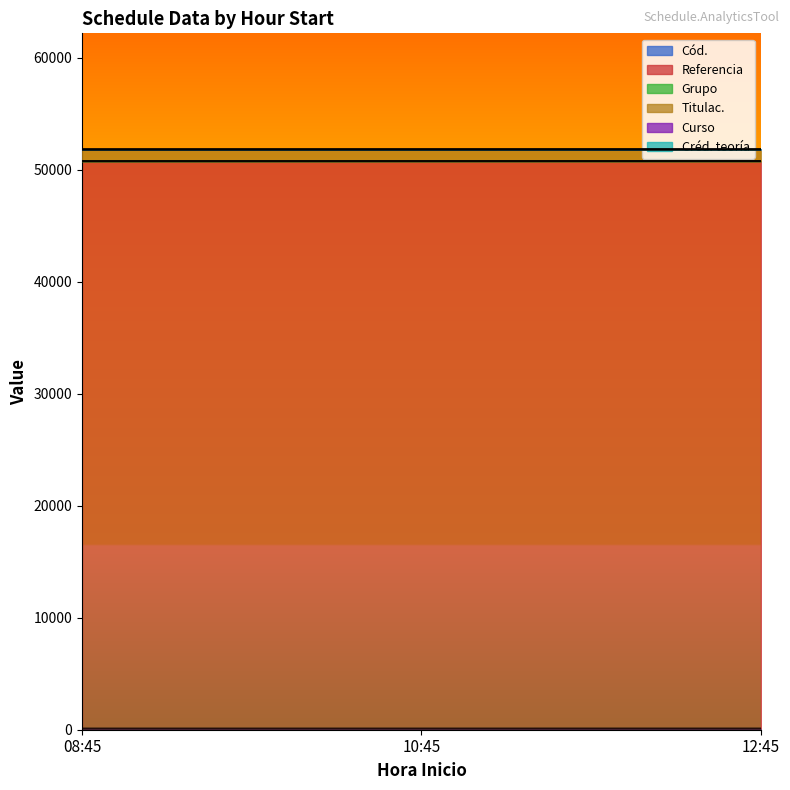

How many Grupo values are between 50760 and 50766?

3